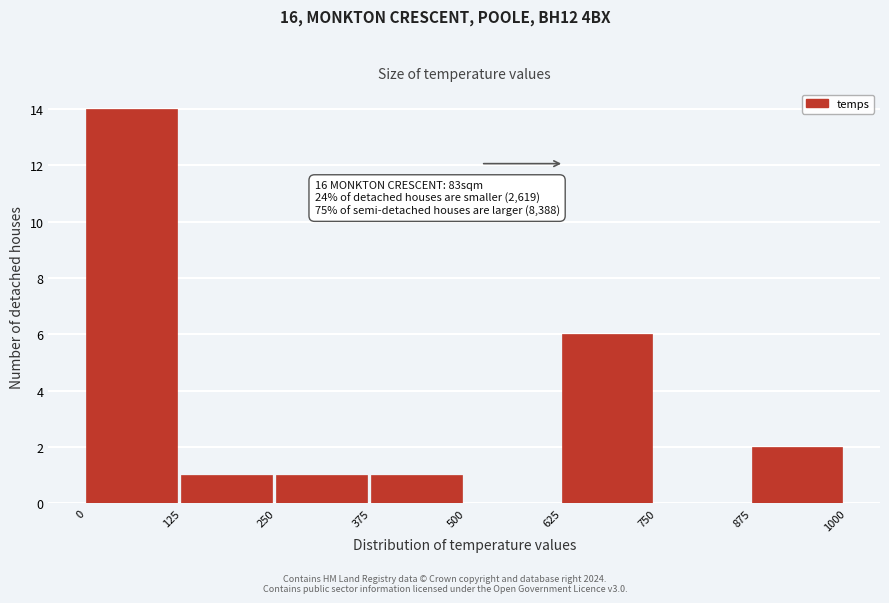

Which range on the x-axis has the tallest bar?

0 to 125